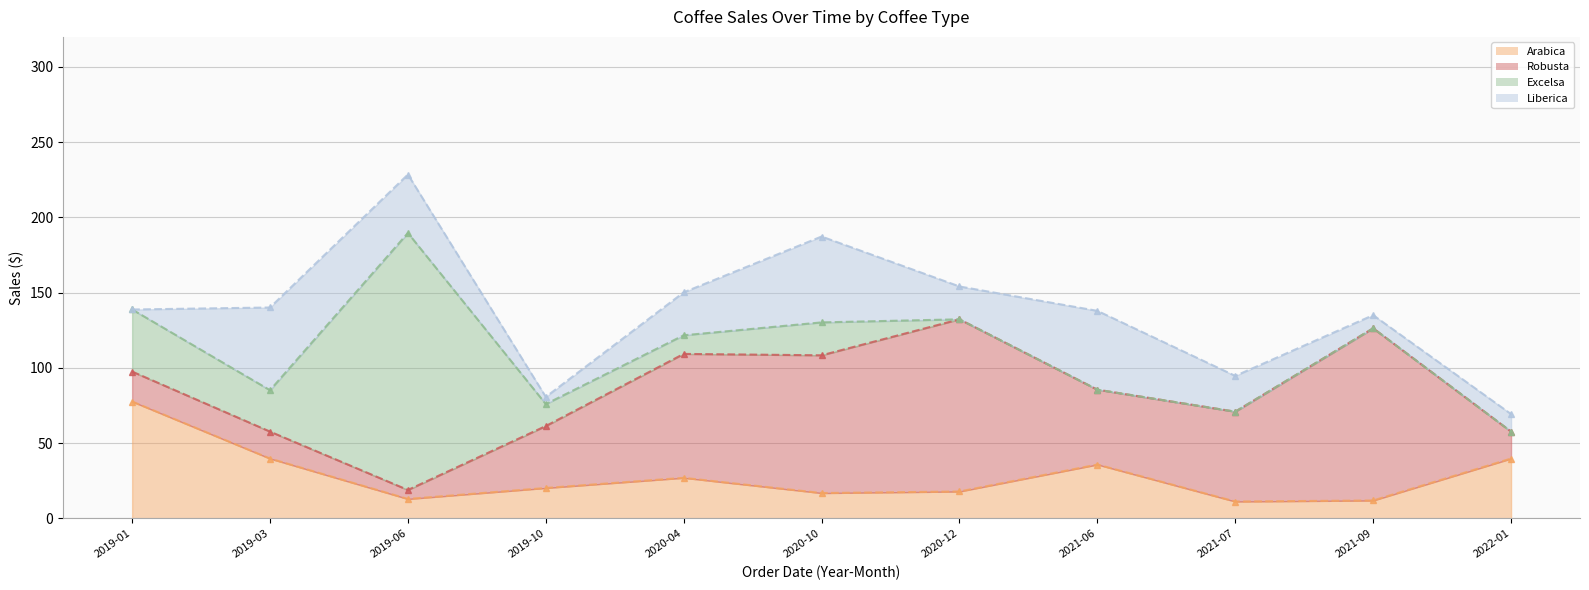

Reading left to right, extract all data points from this chart.

Arabica (line): 2019-01=77.7	2019-03=39.8	2019-06=12.9	2019-10=20.2	2020-04=27.0	2020-10=16.9	2020-12=17.9	2021-06=35.8	2021-07=11.2	2021-09=11.9	2022-01=39.8
Robusta (line): 2019-01=97.6	2019-03=57.7	2019-06=18.9	2019-10=61.4	2020-04=109.3	2020-10=108.4	2020-12=132.3	2021-06=85.6	2021-07=71.0	2021-09=126.4	2022-01=57.7
Excelsa (line): 2019-01=138.8	2019-03=85.2	2019-06=189.7	2019-10=76.0	2020-04=121.7	2020-10=130.3	2020-12=132.3	2021-06=85.6	2021-07=71.0	2021-09=126.4	2022-01=57.7
Liberica (line): 2019-01=138.8	2019-03=140.2	2019-06=228.5	2019-10=80.8	2020-04=150.2	2020-10=187.3	2020-12=154.2	2021-06=137.9	2021-07=94.7	2021-09=135.1	2022-01=69.4